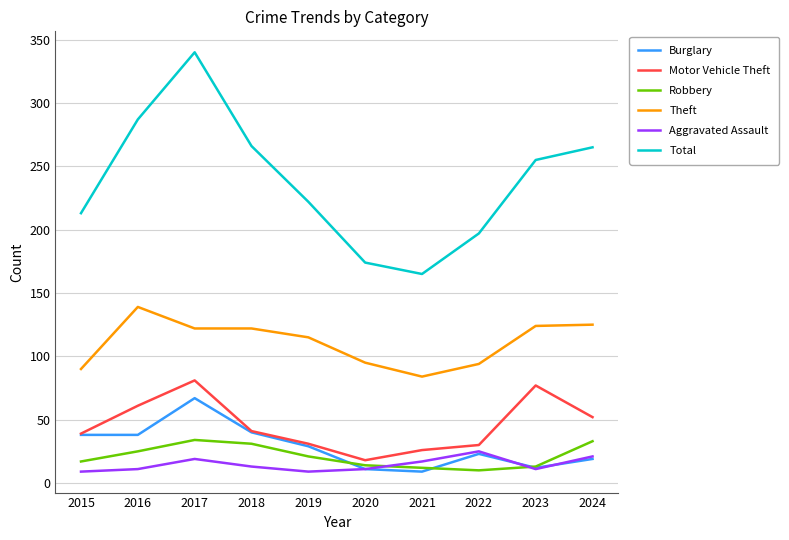

What is the total value across all series at 2024?

515